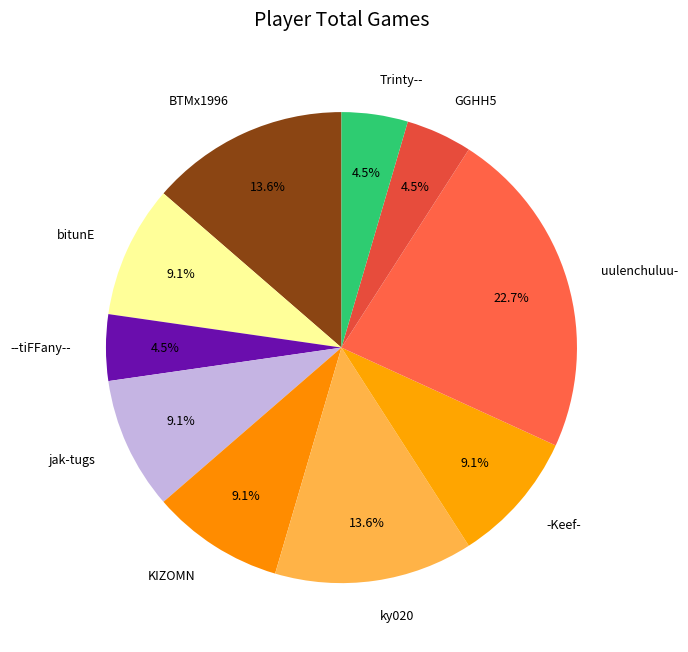

Does any single category account for the majority?

No